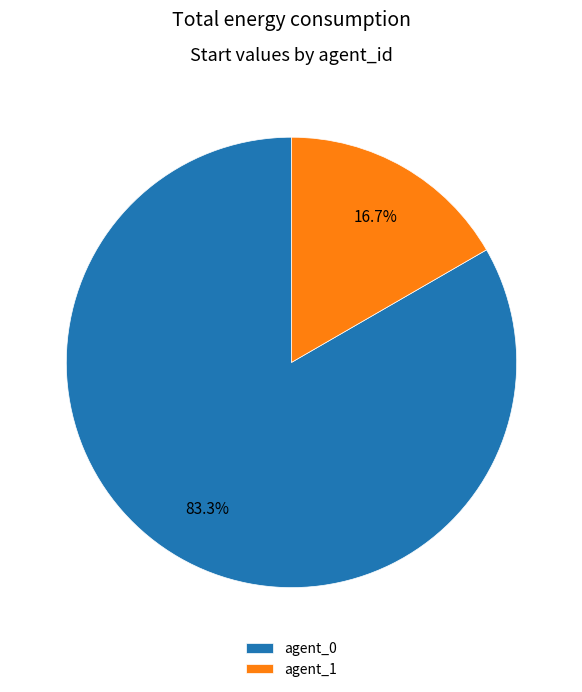

Approximately how many times larger is the value at agent_0 compared to agent_1?

5.0